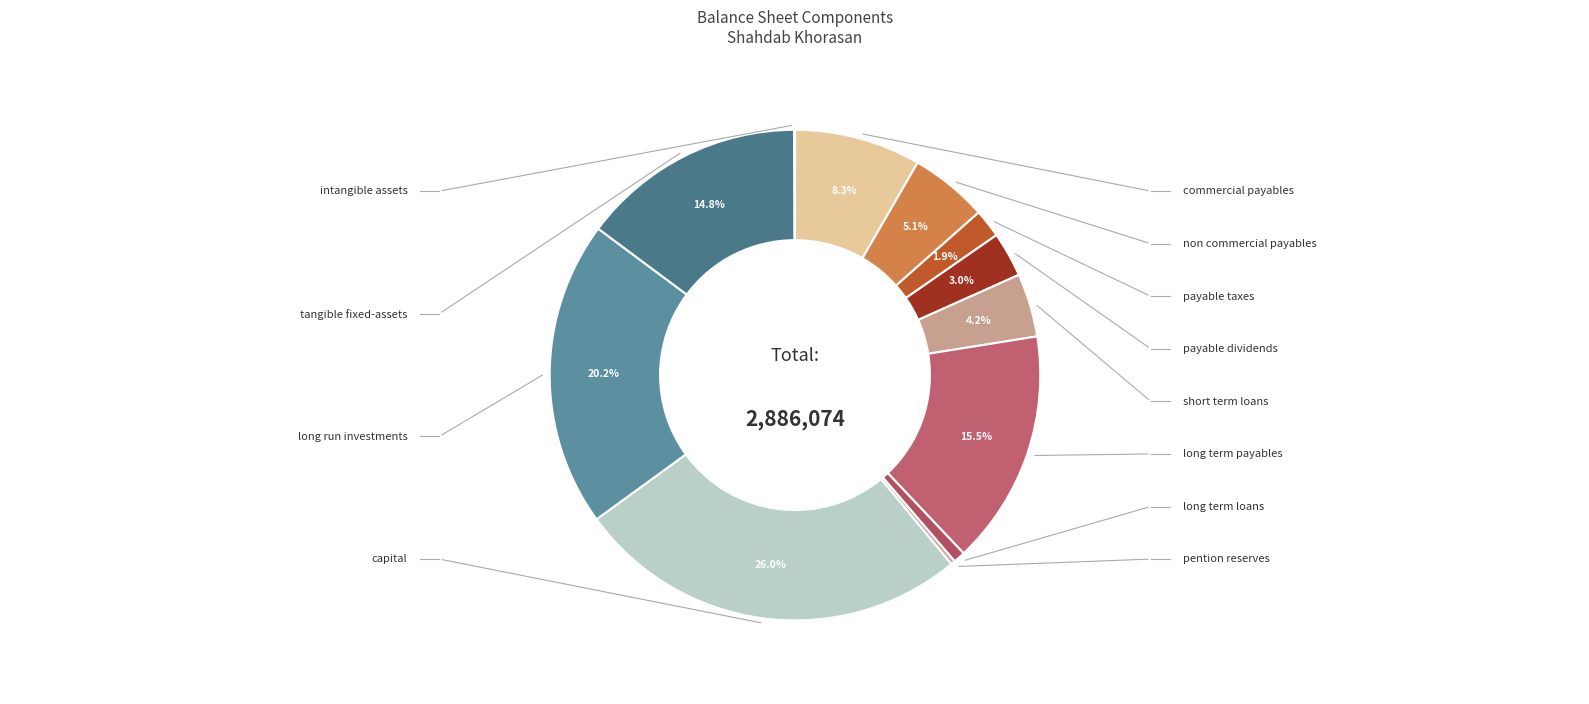

Which category has the biggest portion of the pie?

capital